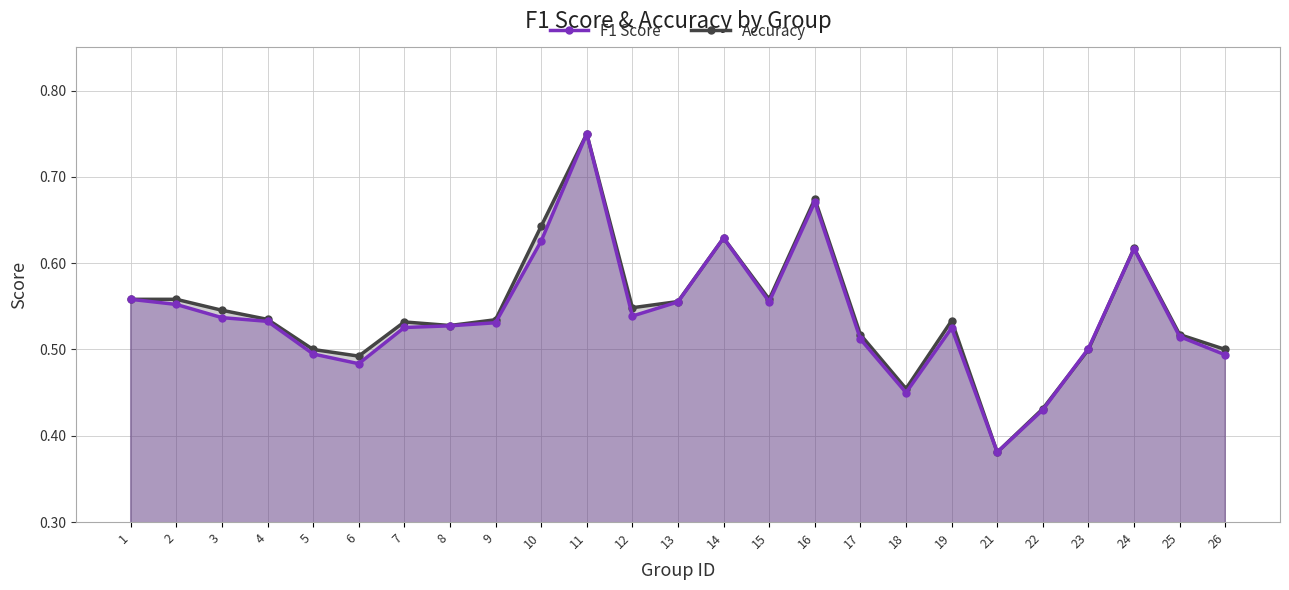

Rank the categories by F1 Score value from highest to lowest.

11, 16, 14, 10, 24, 1, 15, 13, 2, 12, 3, 4, 9, 8, 7, 19, 25, 17, 23, 5, 26, 6, 18, 22, 21